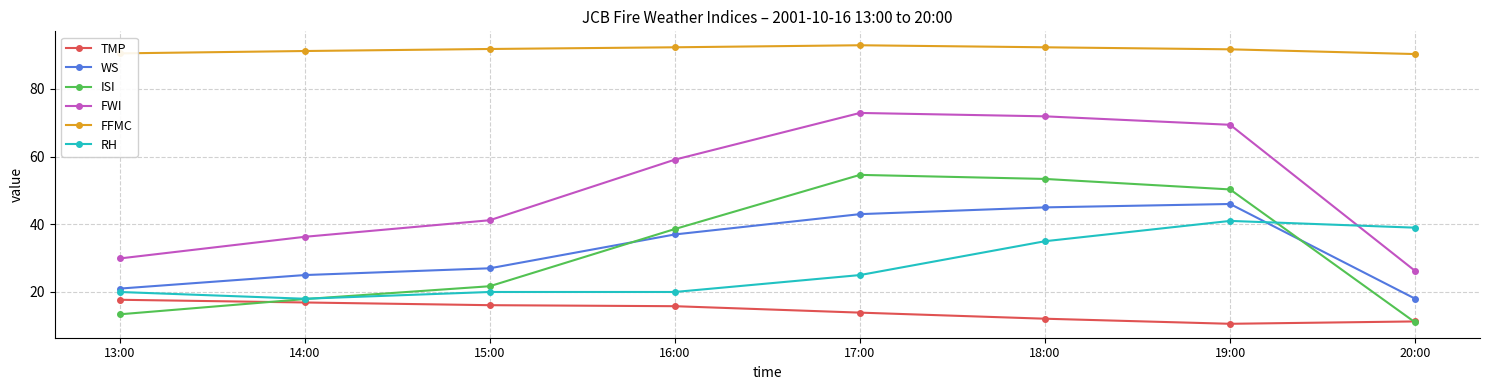

What is the maximum value shown in the chart?

92.9